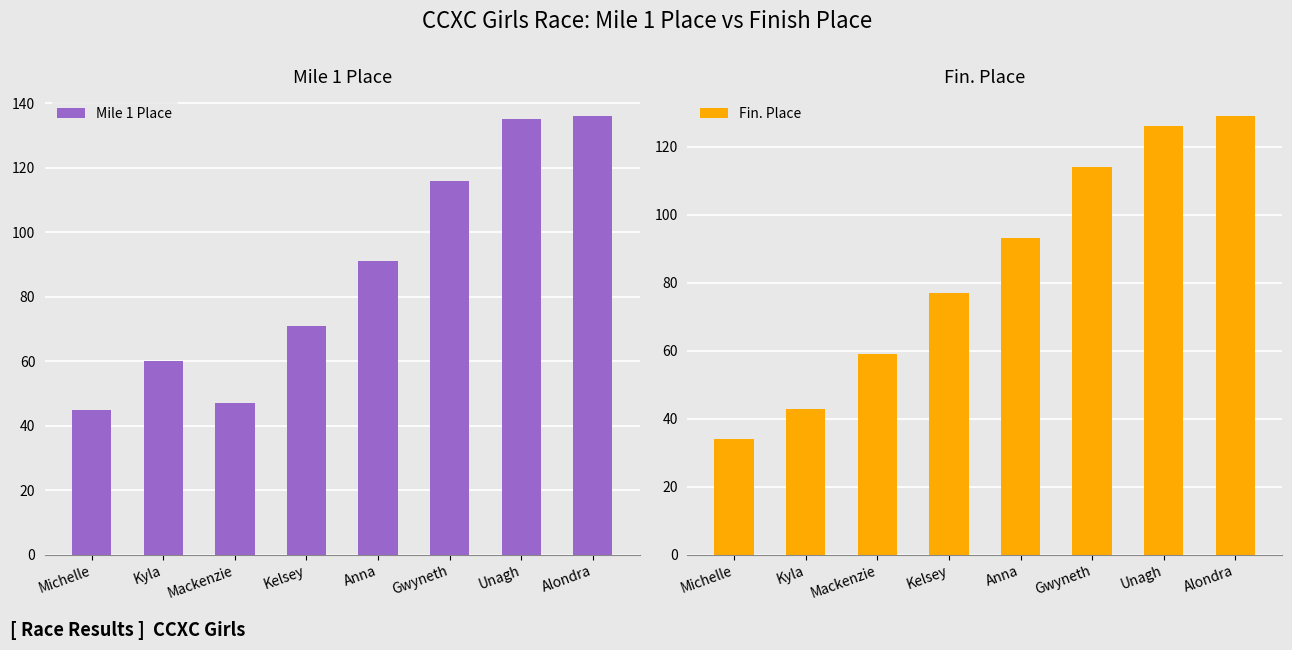

What is the label of the 2nd bar from the left?

Kyla